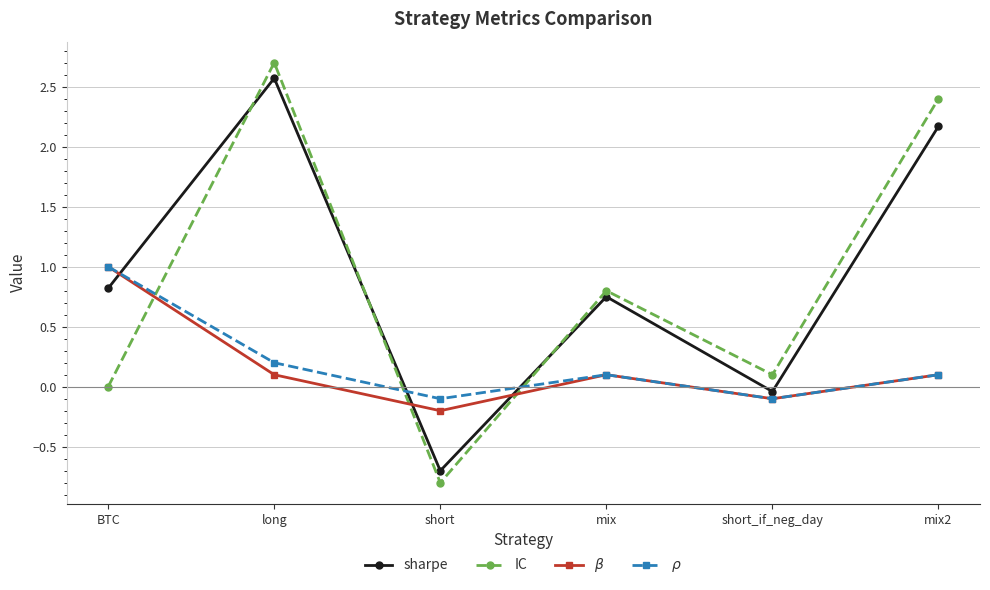

How many intersections are there between $\beta$ and sharpe?

3